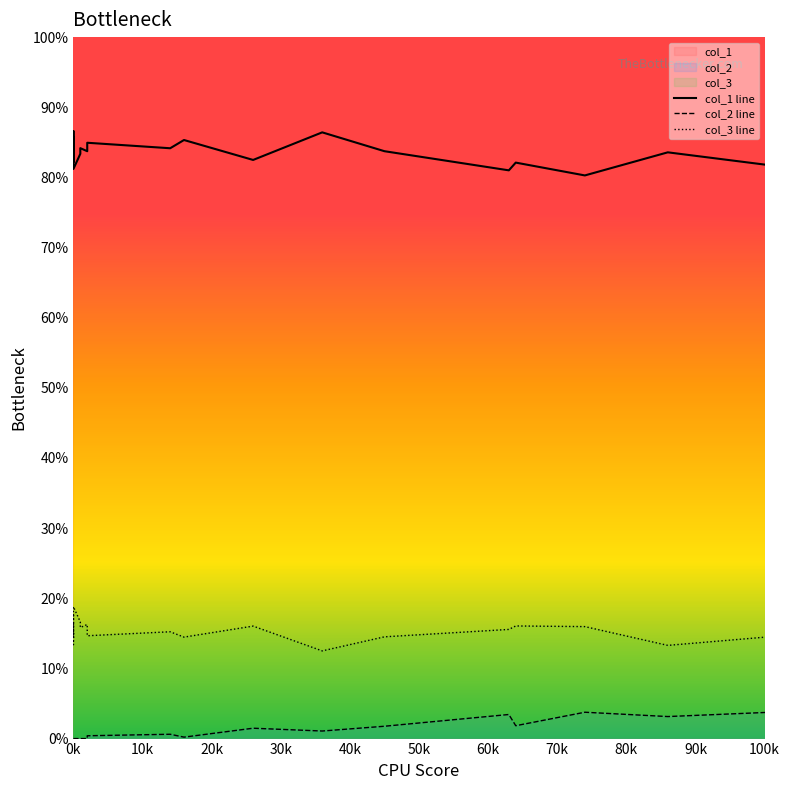

How many positive values does the col_2 line series have?

29